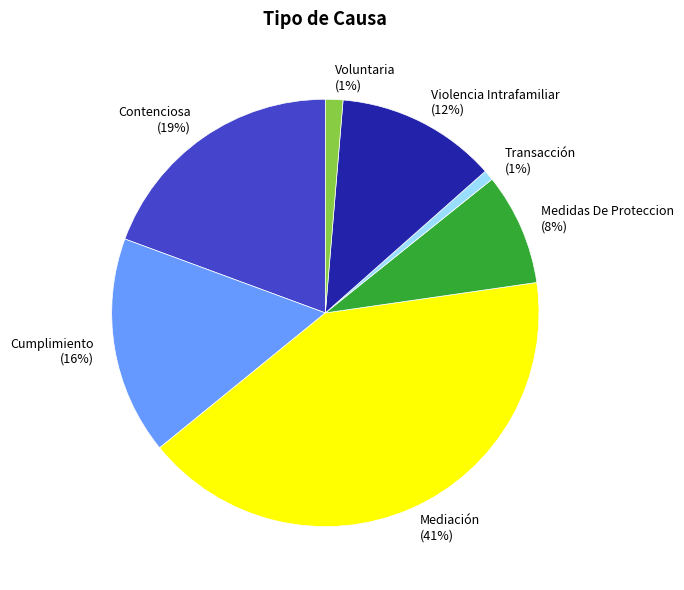

Which slice is the largest?

Mediación